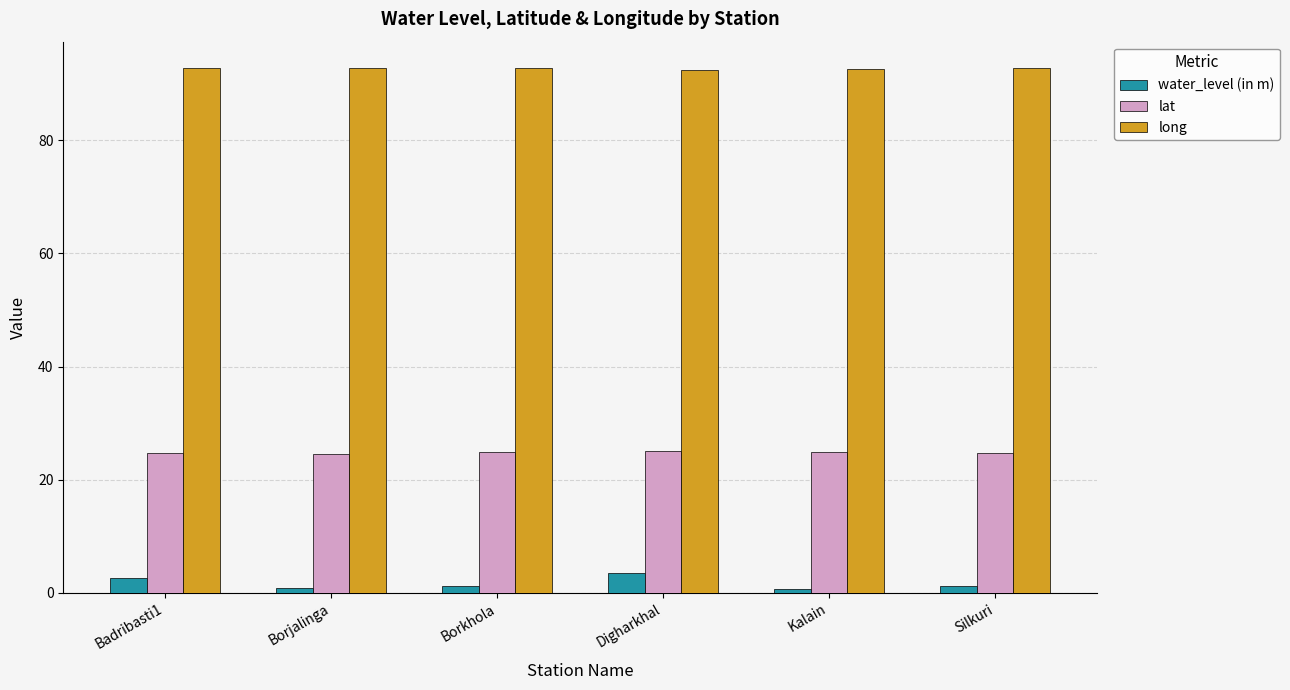

True or false: long has a value of 32.0 at Silkuri.

False